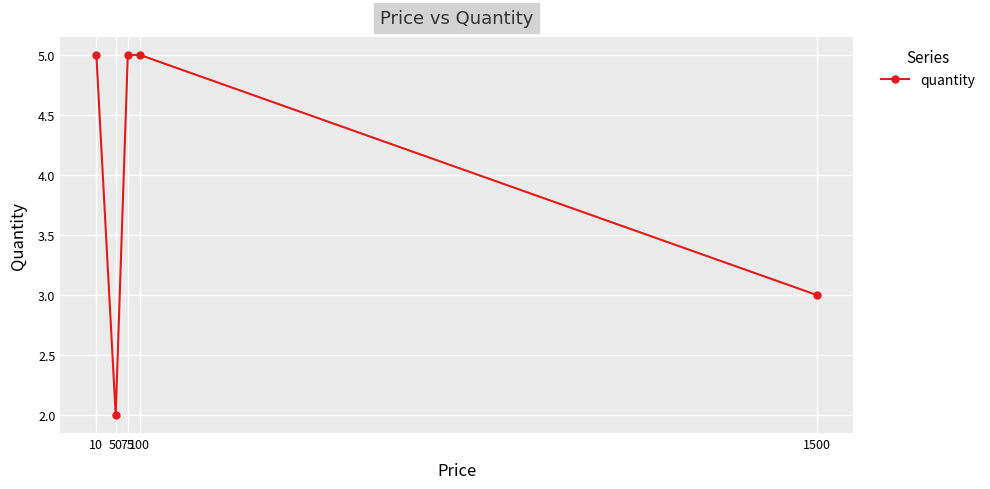

Is this an area chart (filled region under the line)?

No